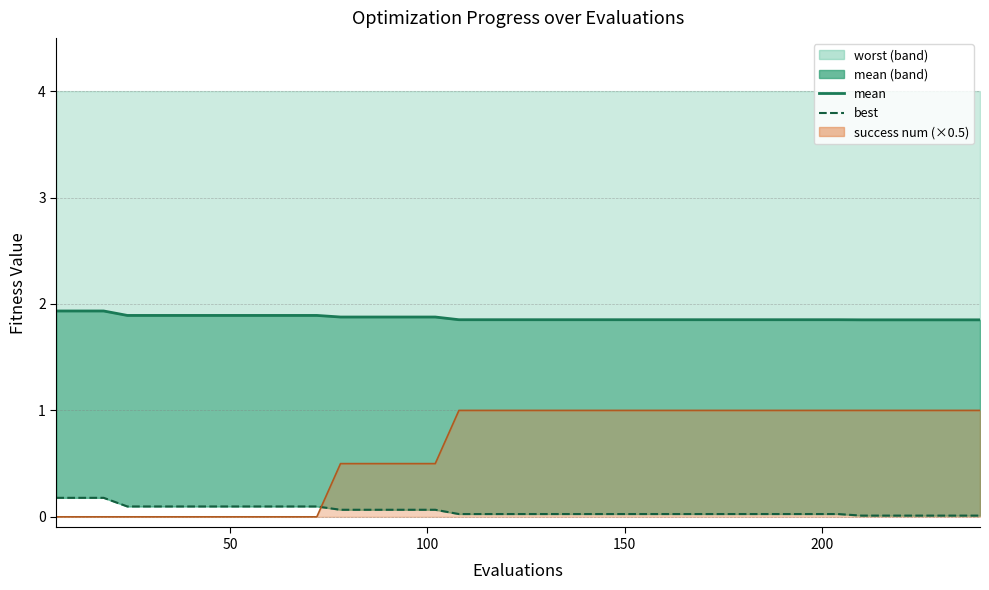

Is the value of best at 29 greater than the value of mean at 33?

No